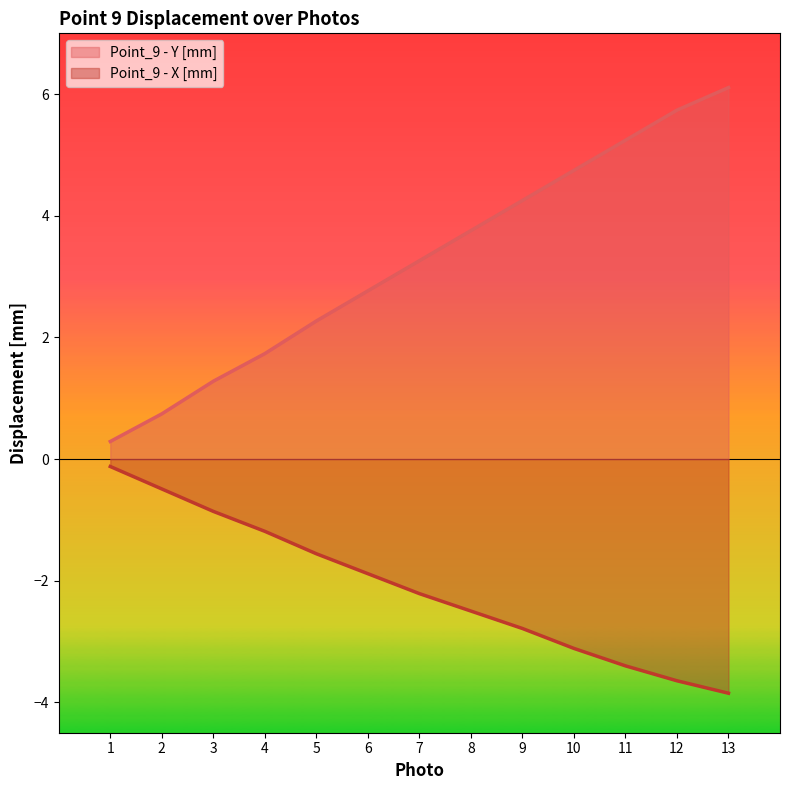

At which category is the sum across all series the highest?

13